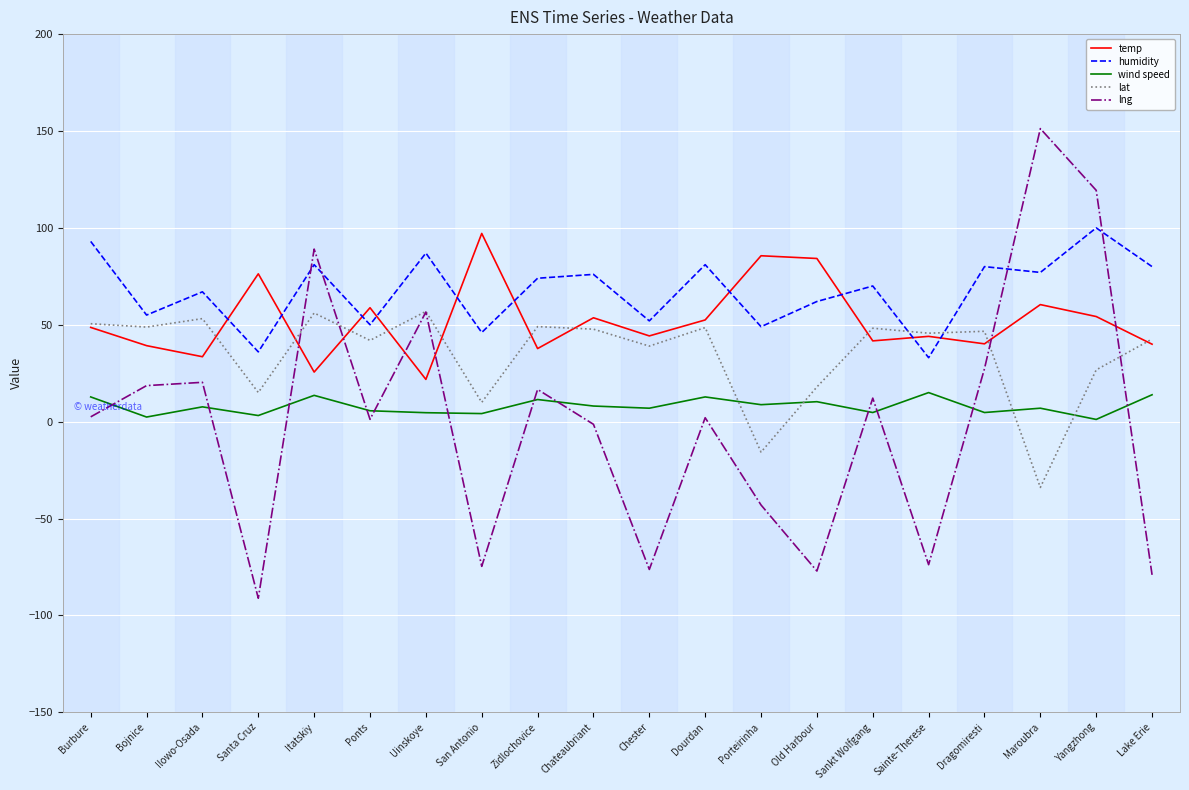

Which category has the highest value across all series?

Maroubra